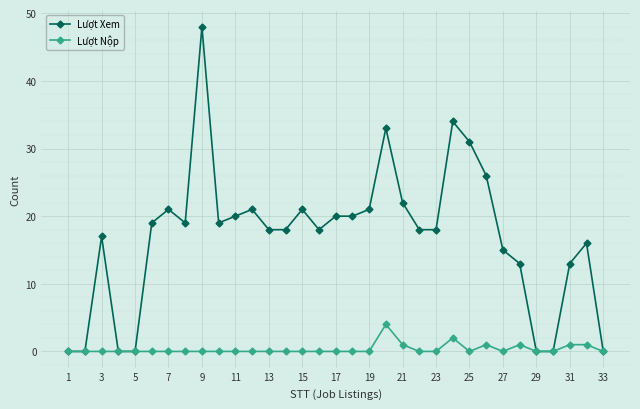

True or false: Lượt Nộp has more than 2 points higher than both neighbors.

True